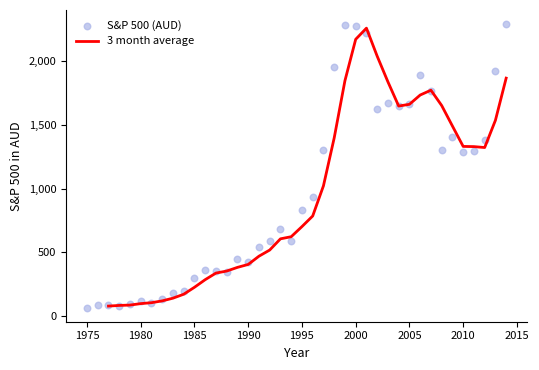

Which has a higher value, 2003 or 1987?

2003